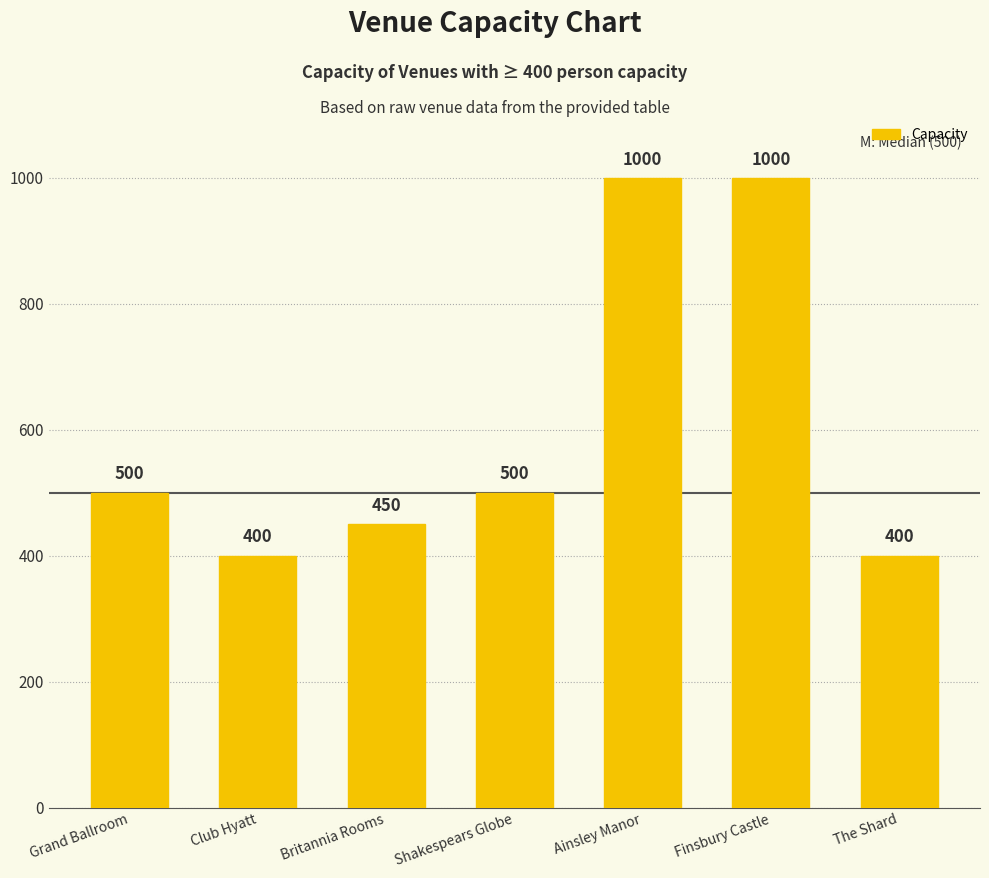

What is the label of the 7th bar from the right?

Grand Ballroom